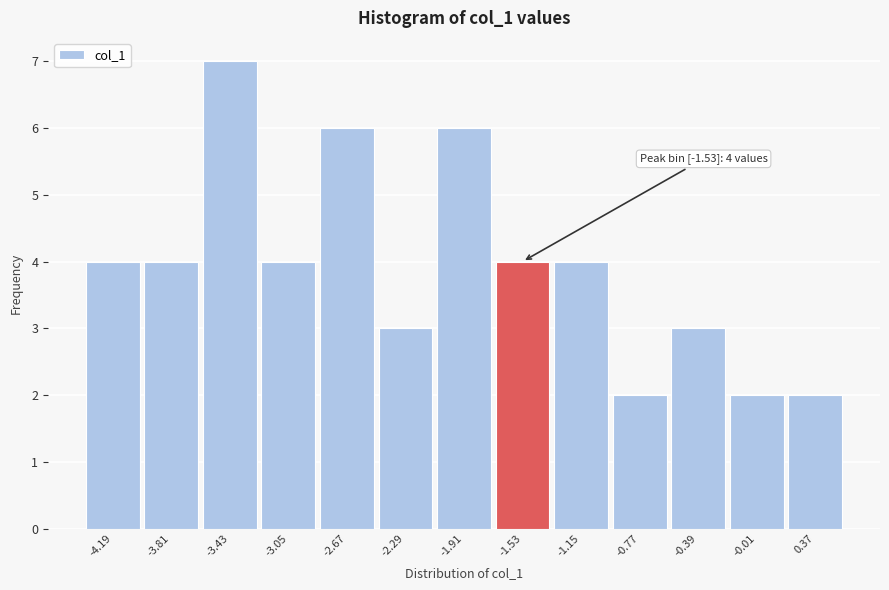

Which range on the x-axis has the tallest bar?

-3.60 to -3.25